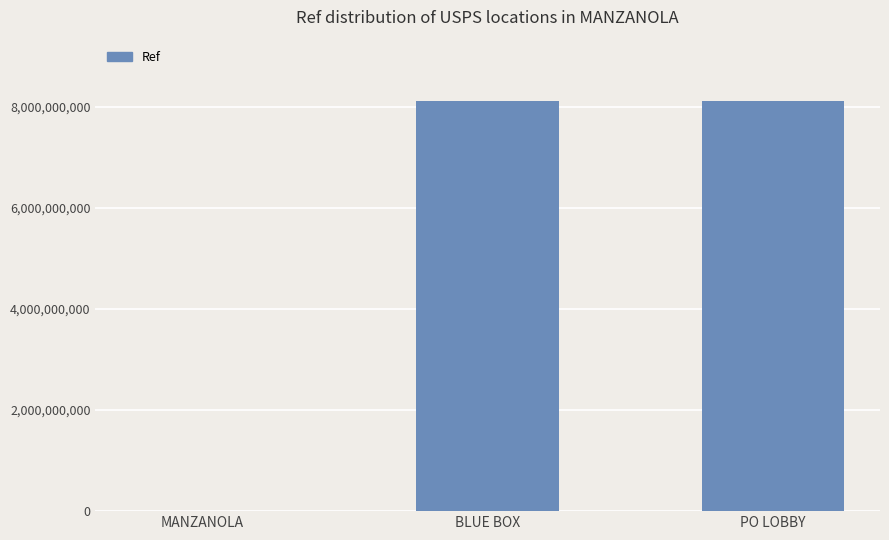

How many series are shown in this chart?

1